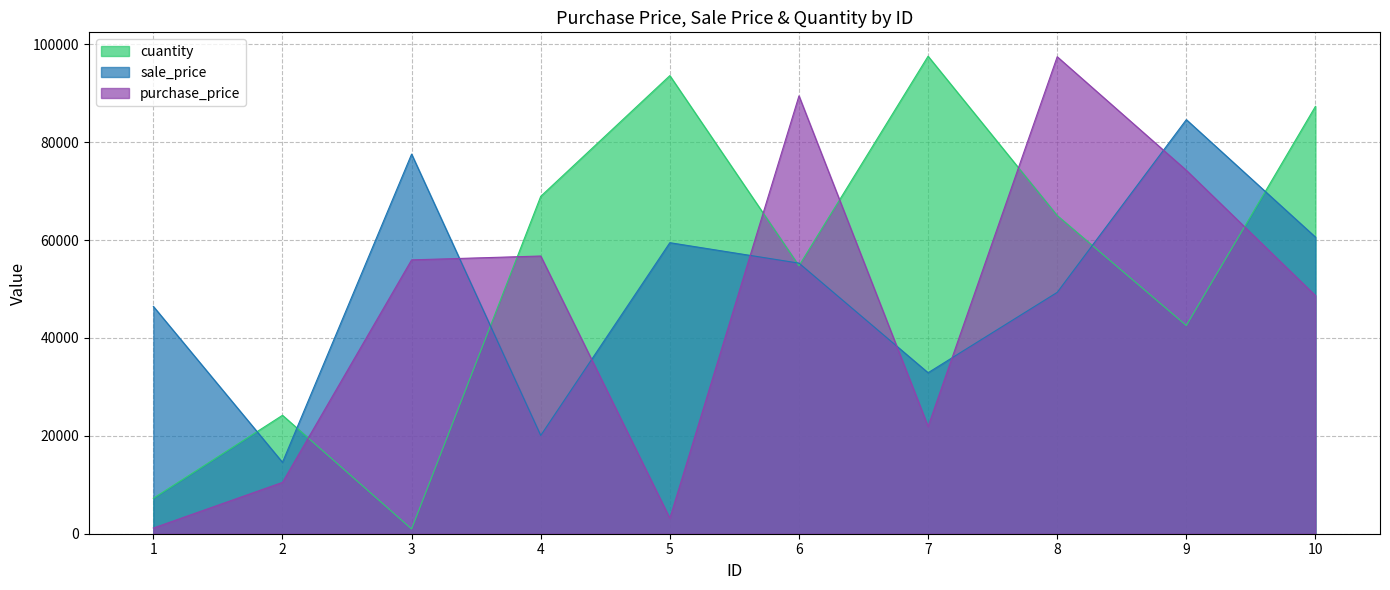

The sale_price series shows 46459 at 1. True or false?

True